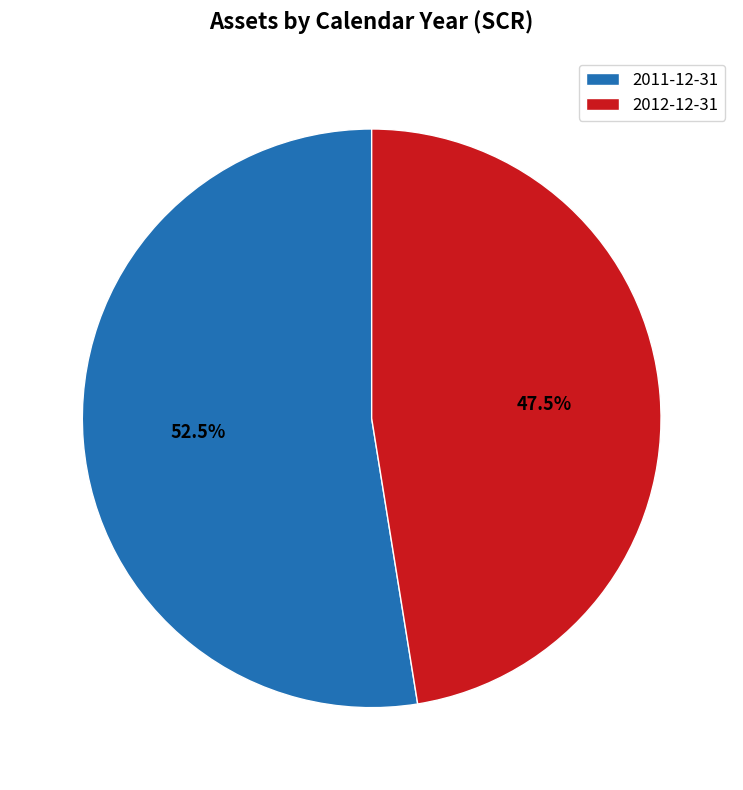

Is it true that 2011-12-31 is 63% of the pie?

False